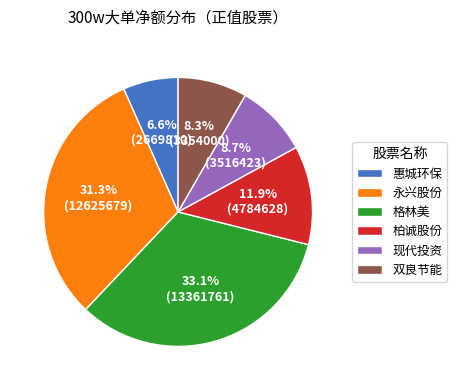

True or false: 现代投资 accounts for 3% of the total.

False